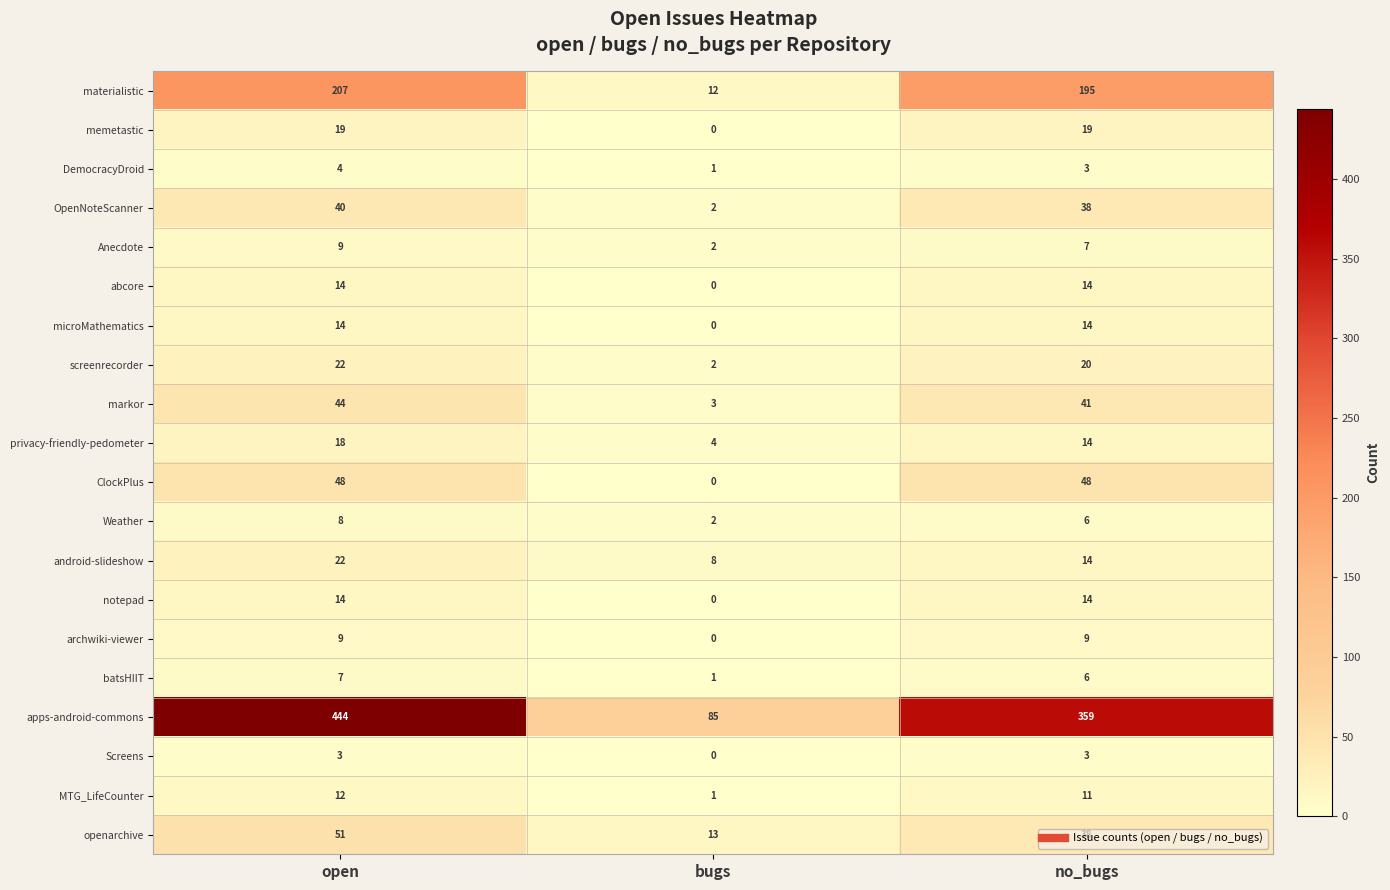

At how many categories does at least one series exceed 83?

3